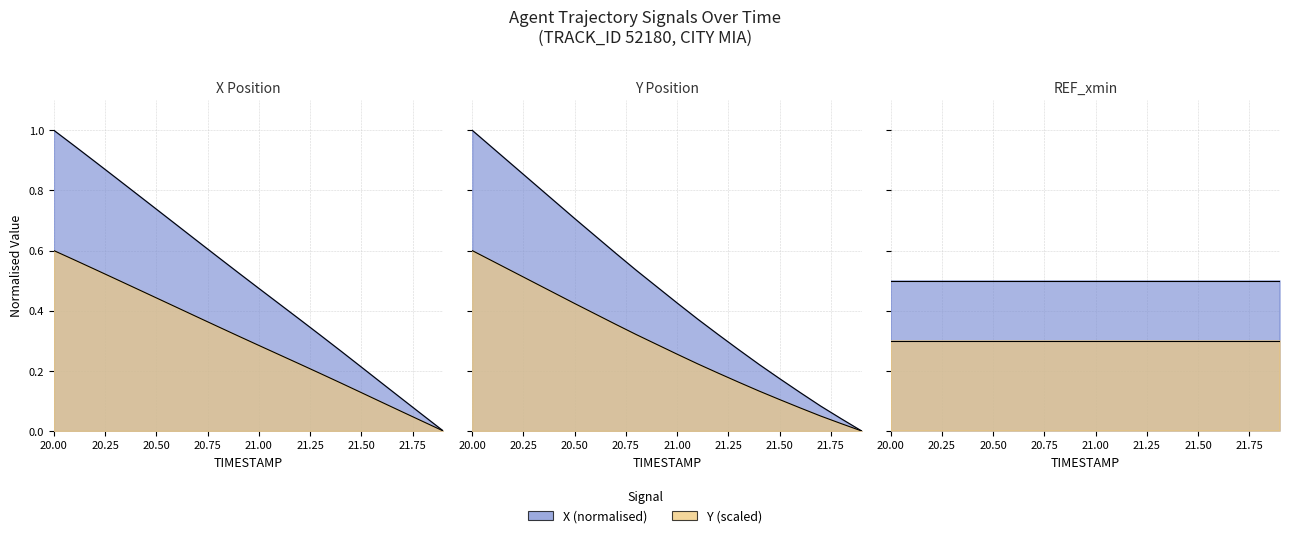

Count the number of data series in this chart.

2